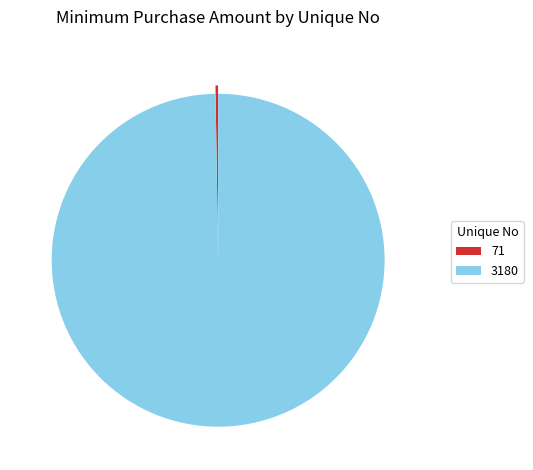

Is it true that 3180 is 100% of the pie?

True